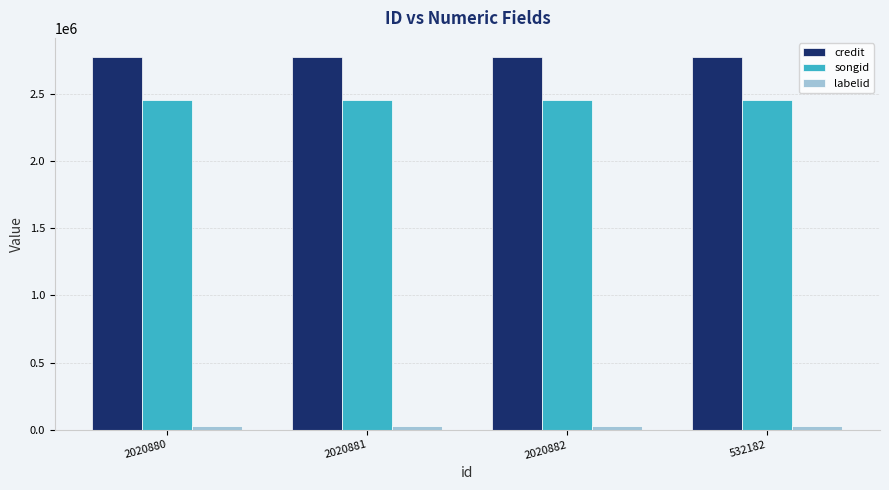

Read the credit value at 2020882, to the nearest 10.

2776500